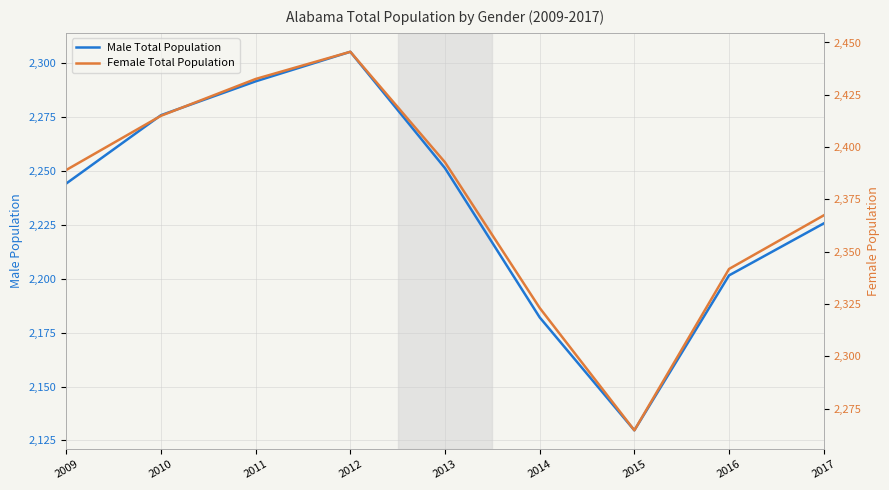

What are all the series names shown in the legend?

Male Total Population, Female Total Population